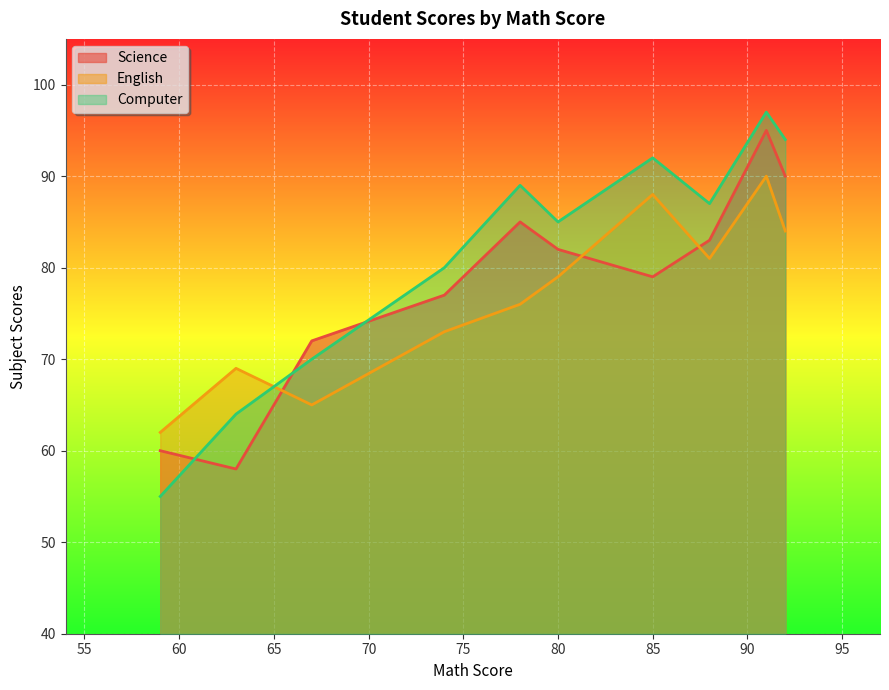

How many times do English and Computer cross each other?

1